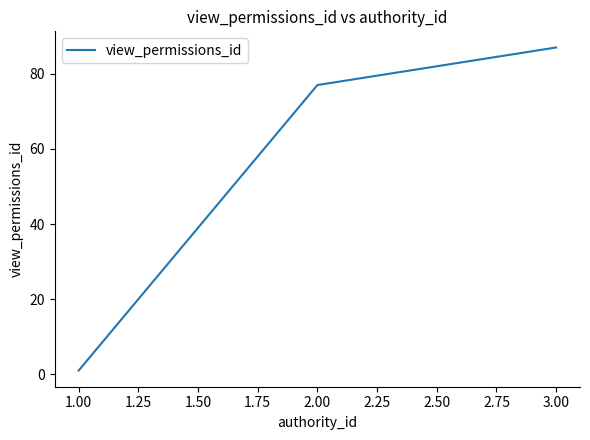

How many values are below 77?

1